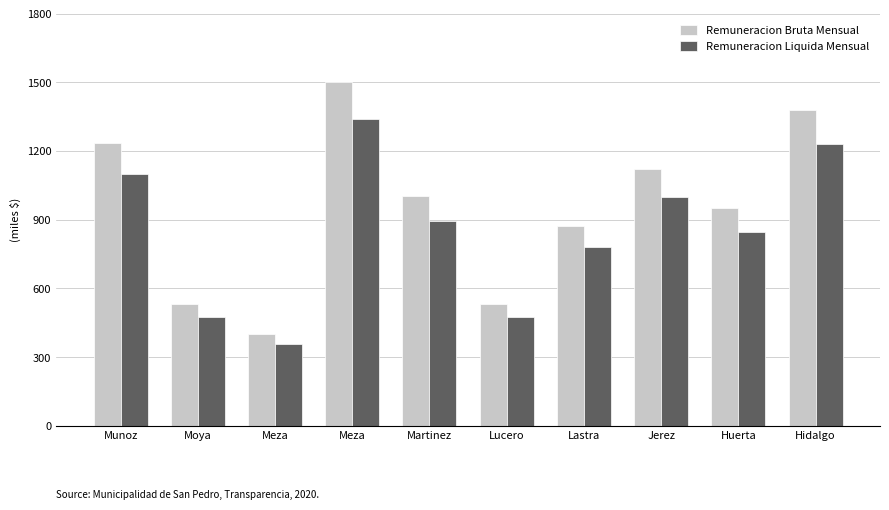

What is the label of the 3rd bar from the left?

Meza